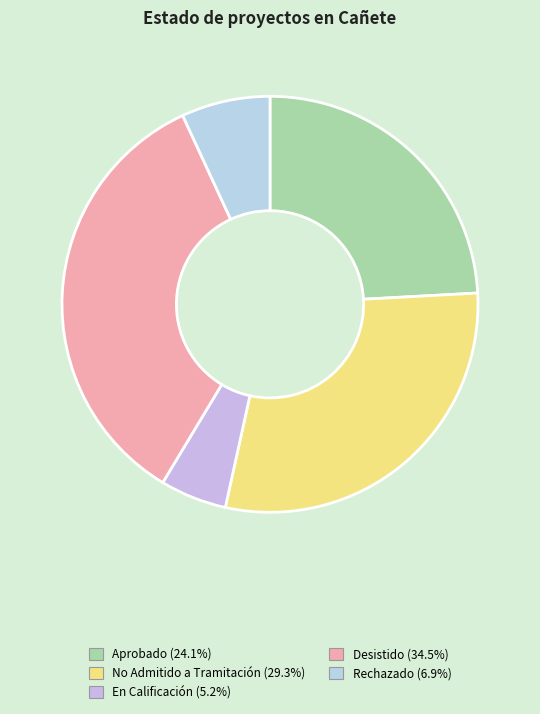

Count the number of slices in the pie.

5